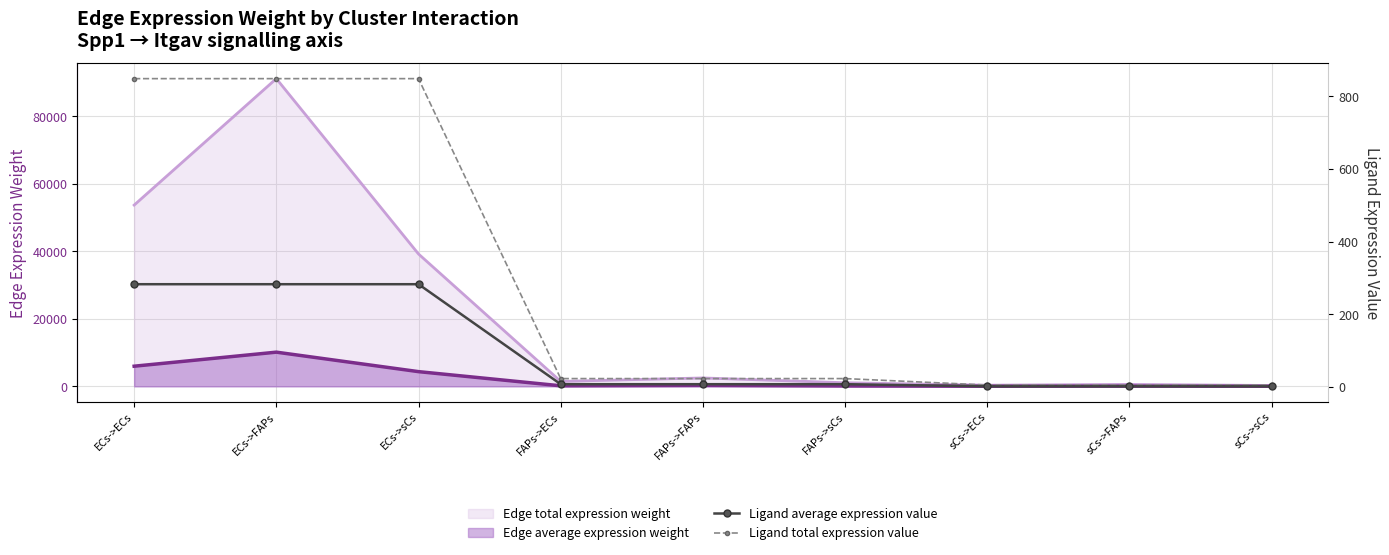

What position from the left is ECs->sCs?

3